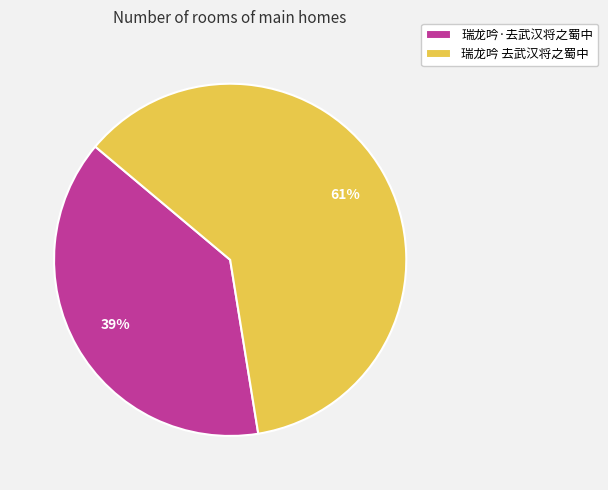

To the nearest percent, what portion does 瑞龙吟·去武汉将之蜀中 represent?

39%